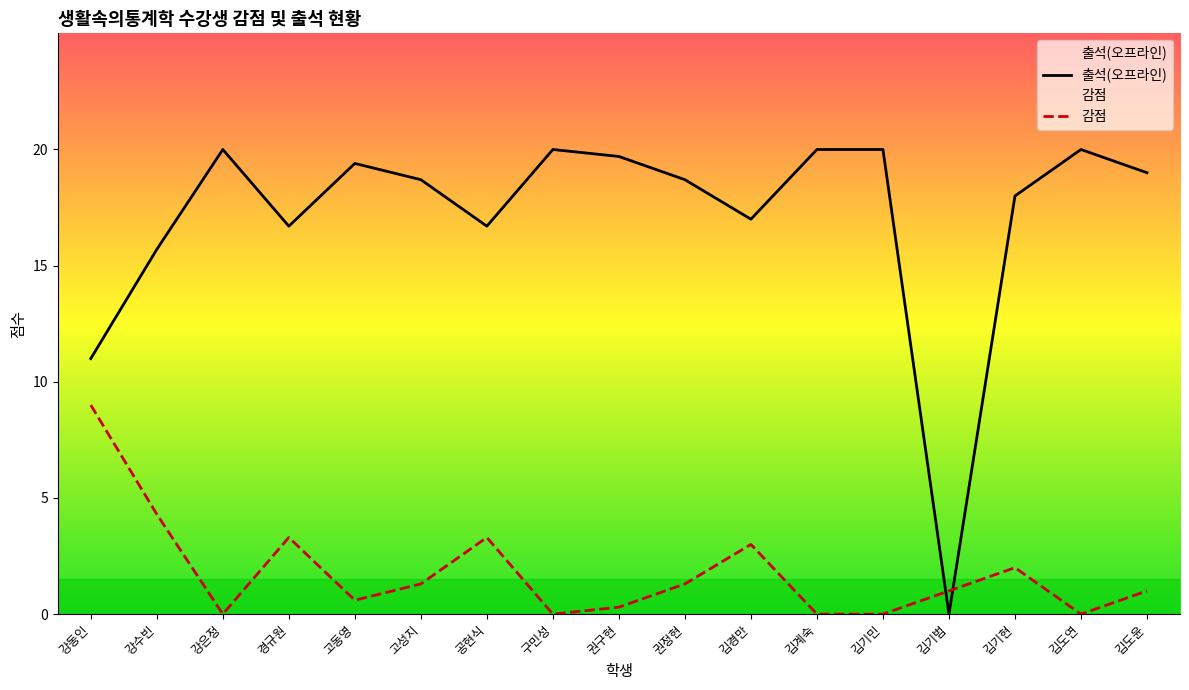

What is the difference between the maximum and minimum values in the 감점 series?

9.0